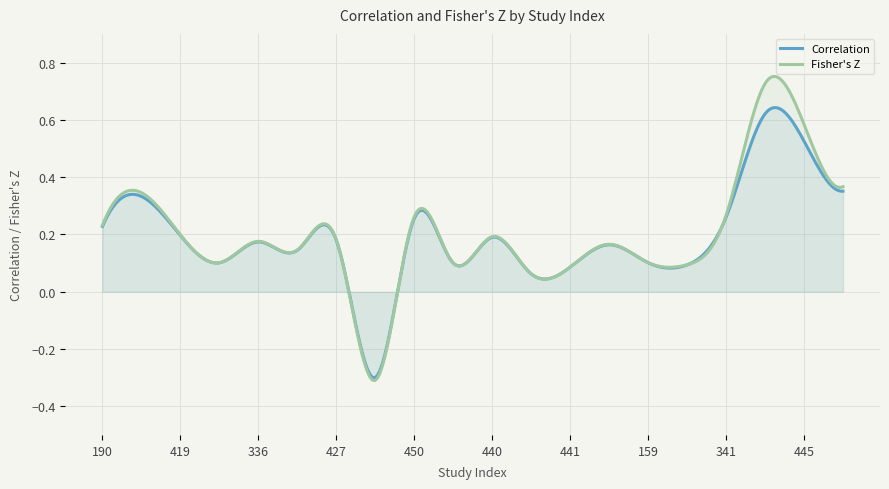

At which category does Fisher's Z reach its first local valley?

335